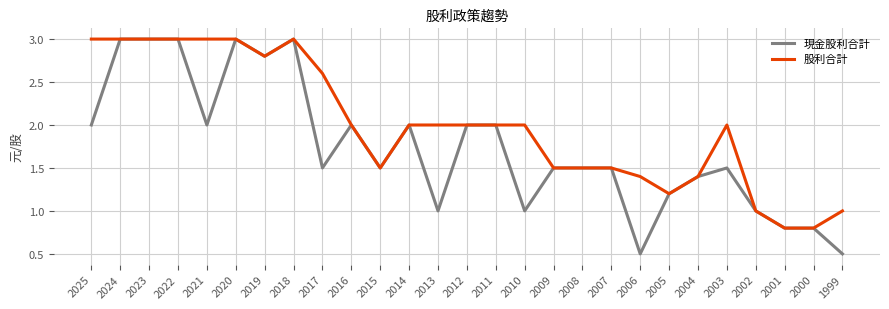

Which series changed the most between 2018 and 2003?

現金股利合計